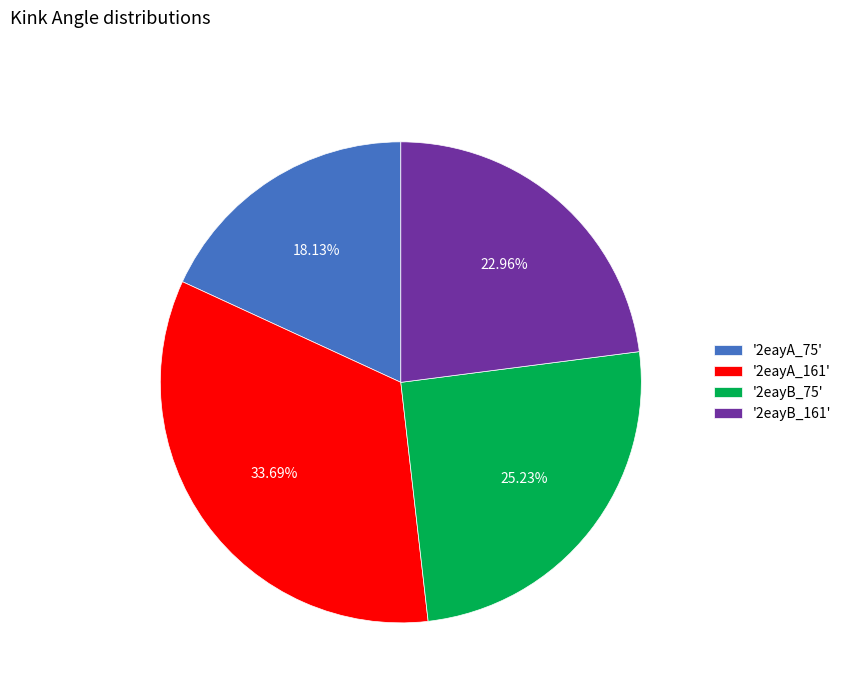

Which category has the smallest portion of the pie?

'2eayA_75'